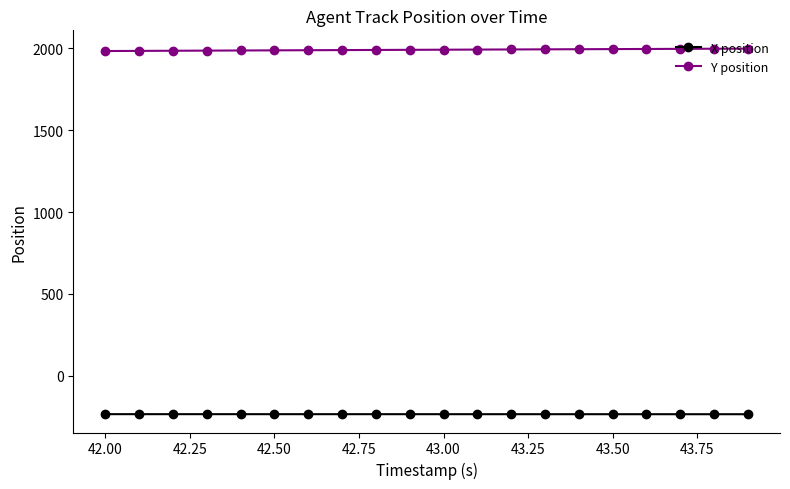

True or false: Y position and X position intersect in this chart.

False